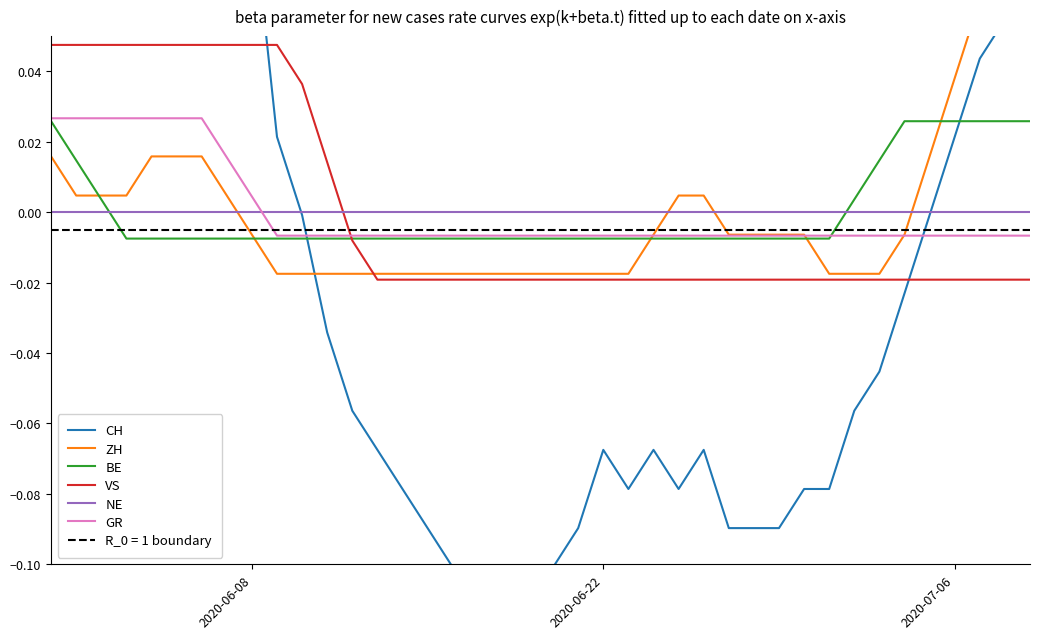

How many lines are shown in the chart?

6